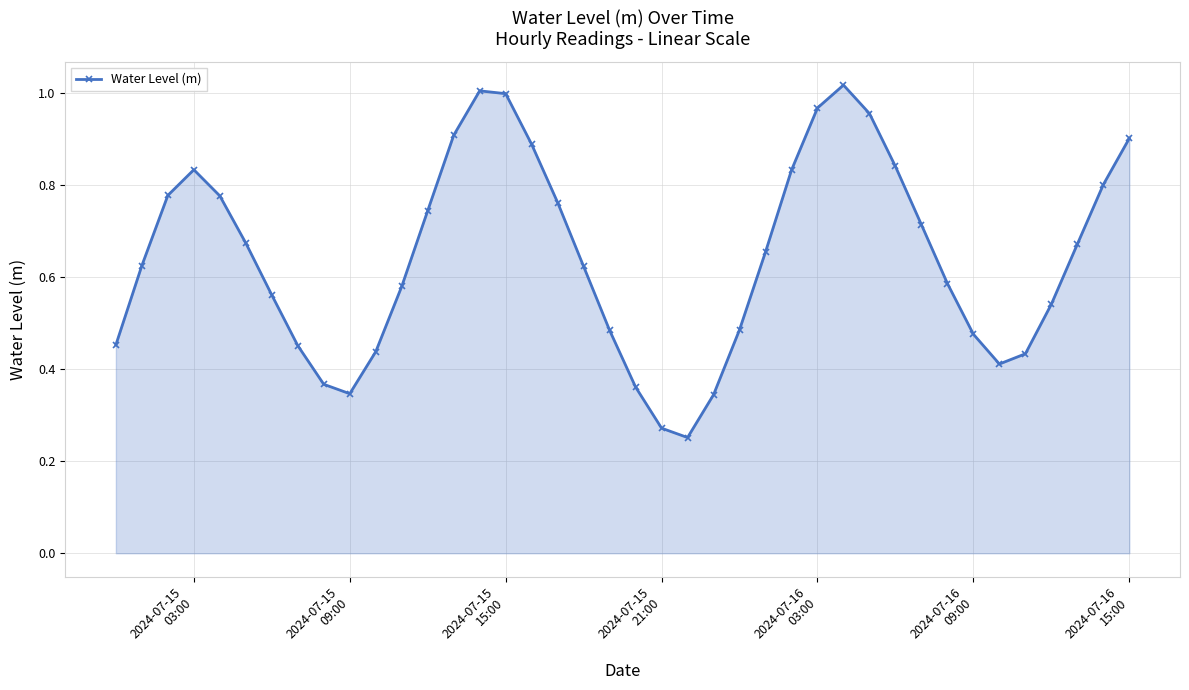

Does the chart have visible grid lines?

Yes